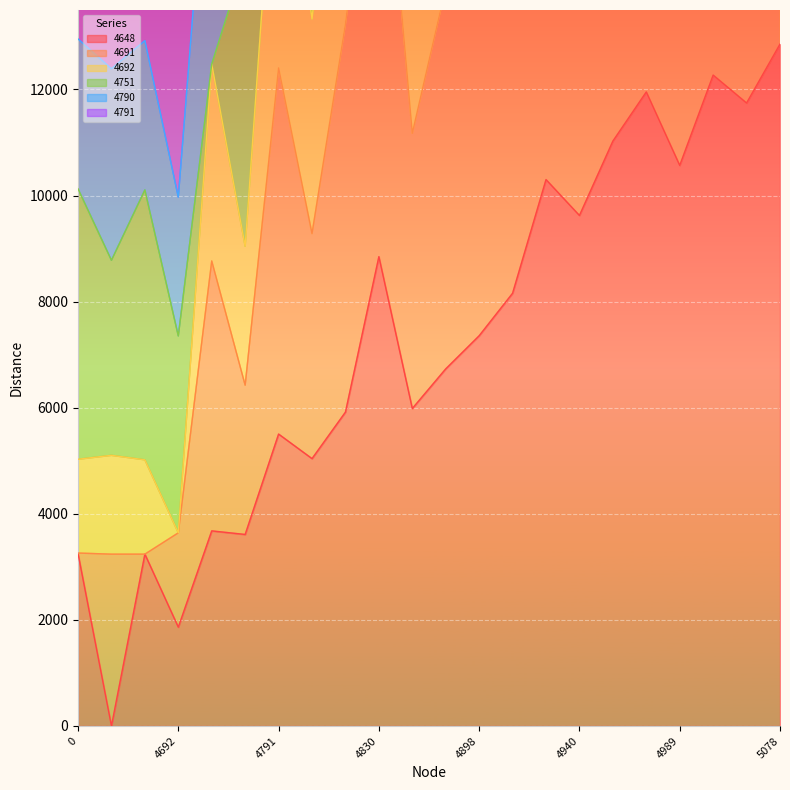

What is the difference between the second highest and minimum values in the 4692 series?

32676.3